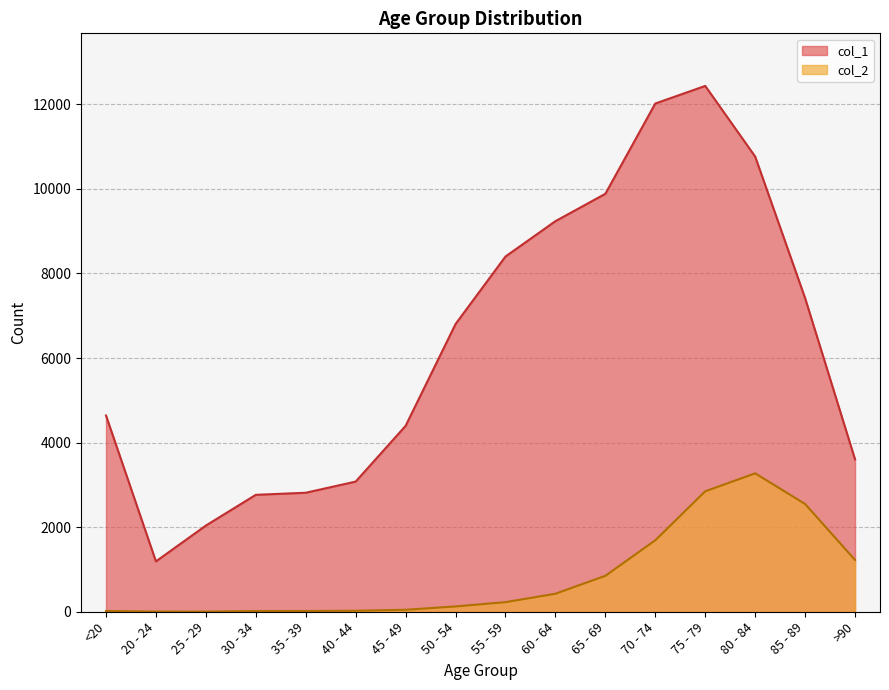

Where is col_2 nearest to the value 1638?

70 - 74